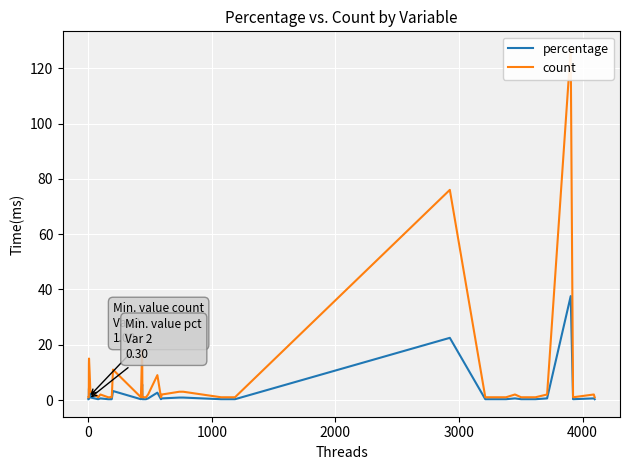

What is the maximum value for percentage?

37.6